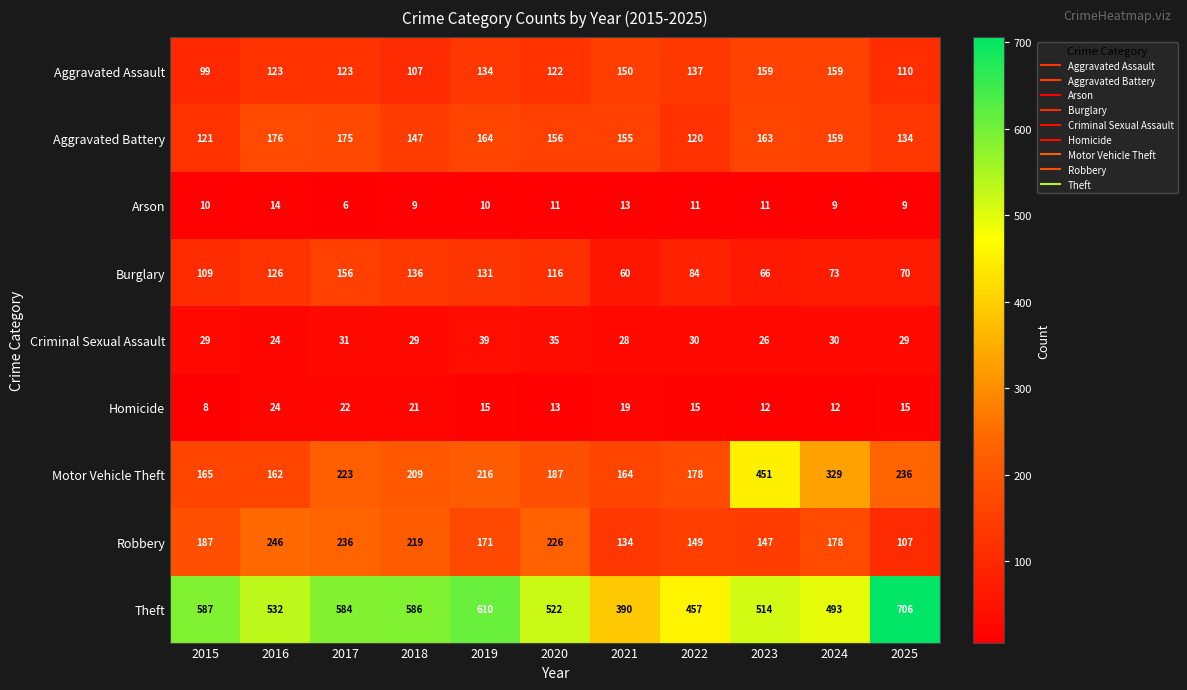

What is the difference between the Aggravated Assault values at 2017 and 2023?

36